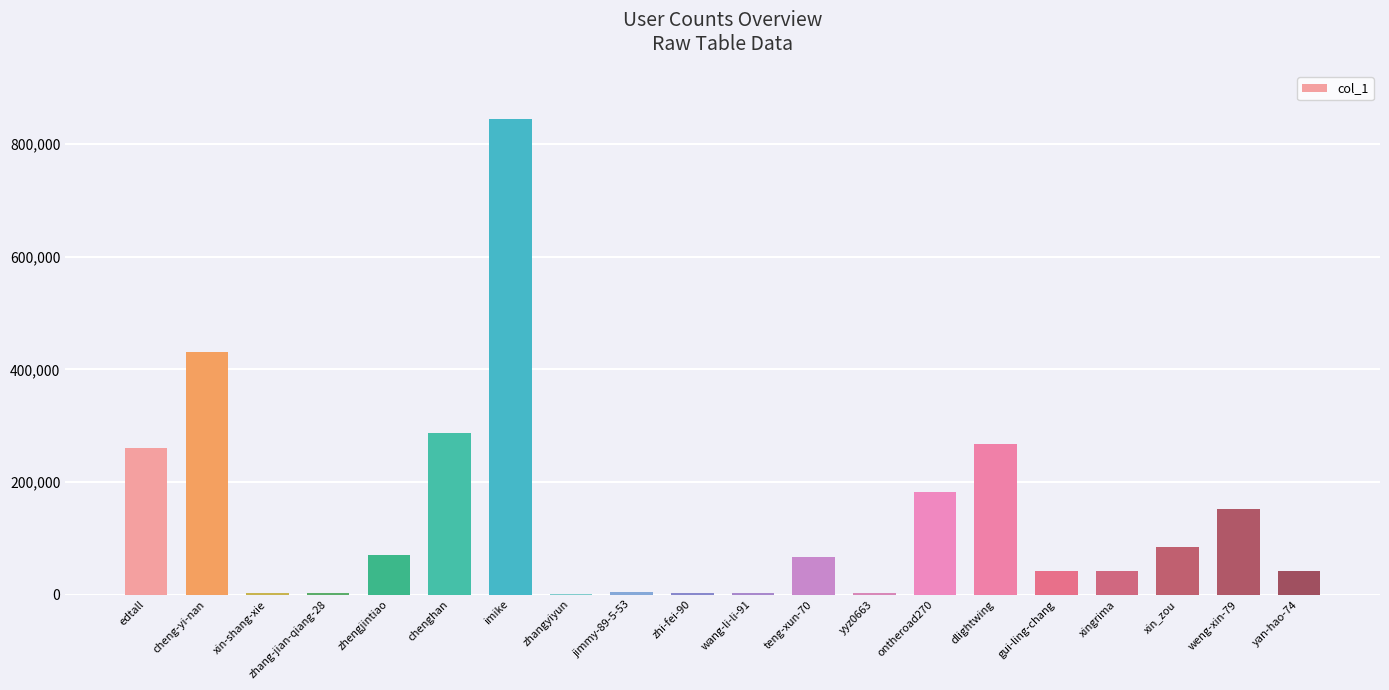

How many categories are shown in the chart?

20